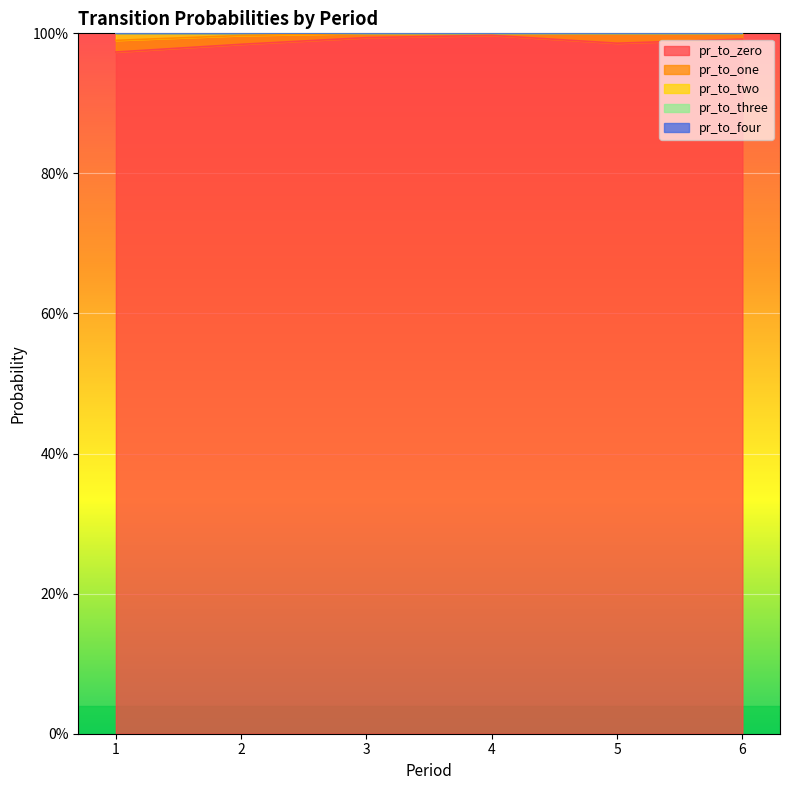

Does the chart display data point markers on the line(s)?

No